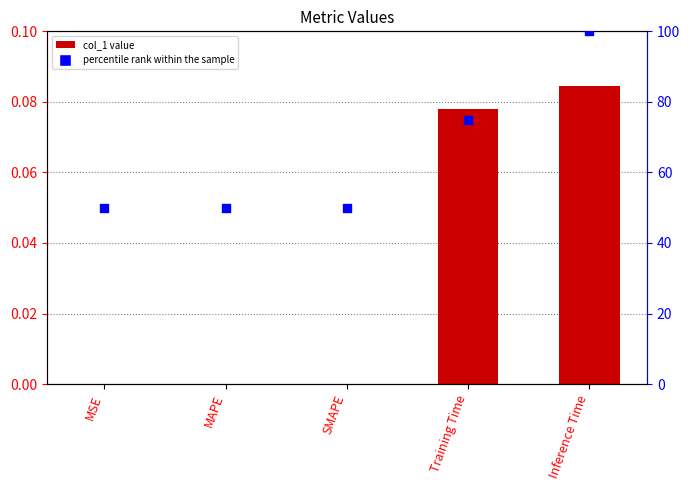

At which category is the sum across all series the highest?

Inference Time